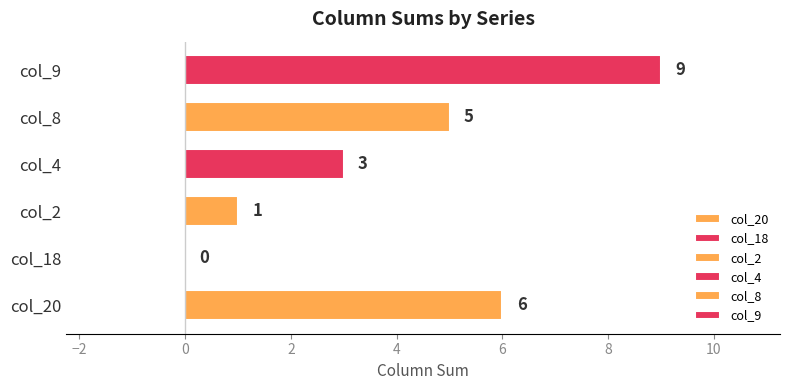

Reading top to bottom, extract all data points from this chart.

col_9=9	col_8=5	col_4=3	col_2=1	col_18=0	col_20=6